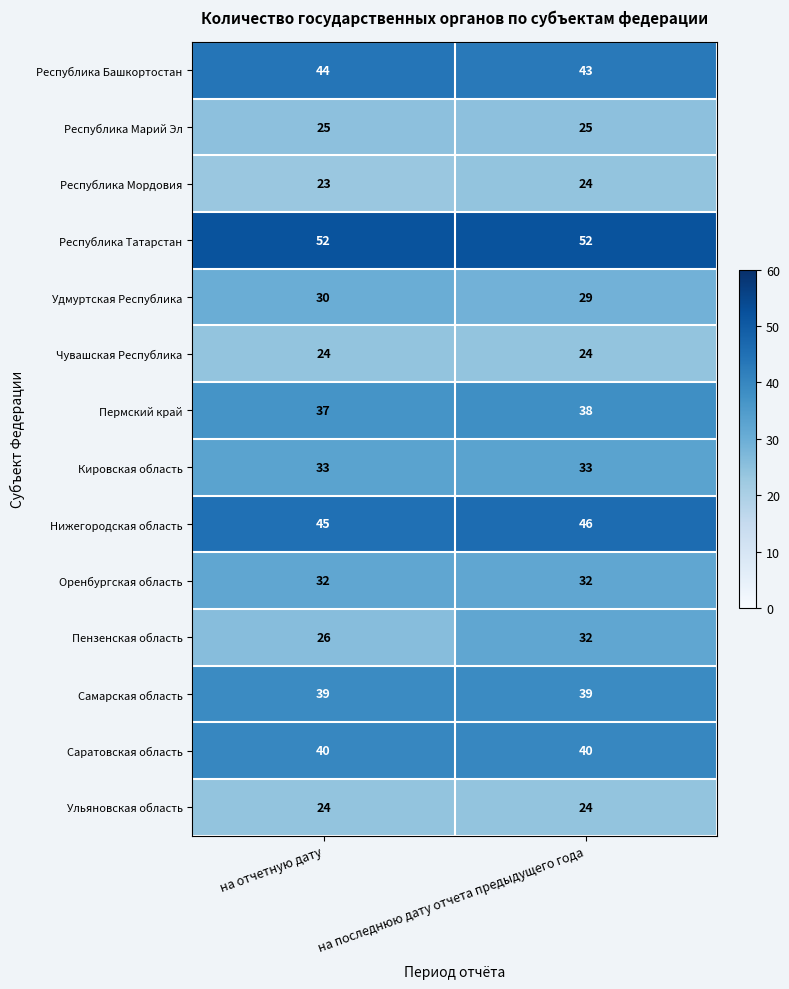

What is the total value across all series at на последнюю дату отчета предыдущего года?

481